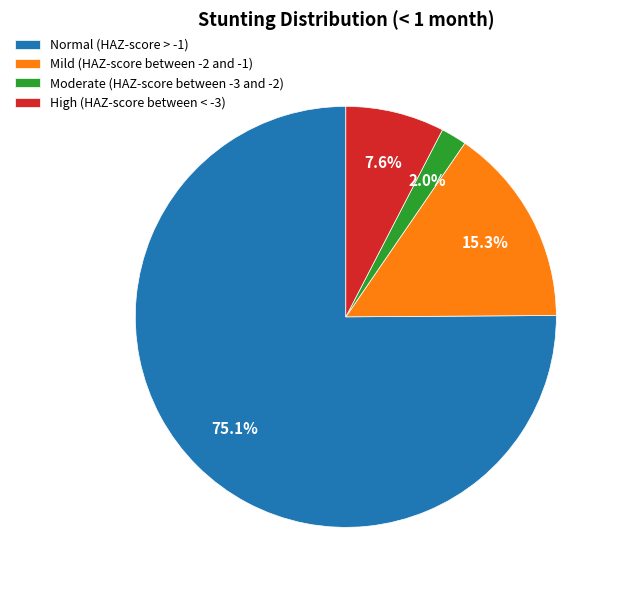

Which category has the smallest portion of the pie?

Moderate (HAZ-score between -3 and -2)